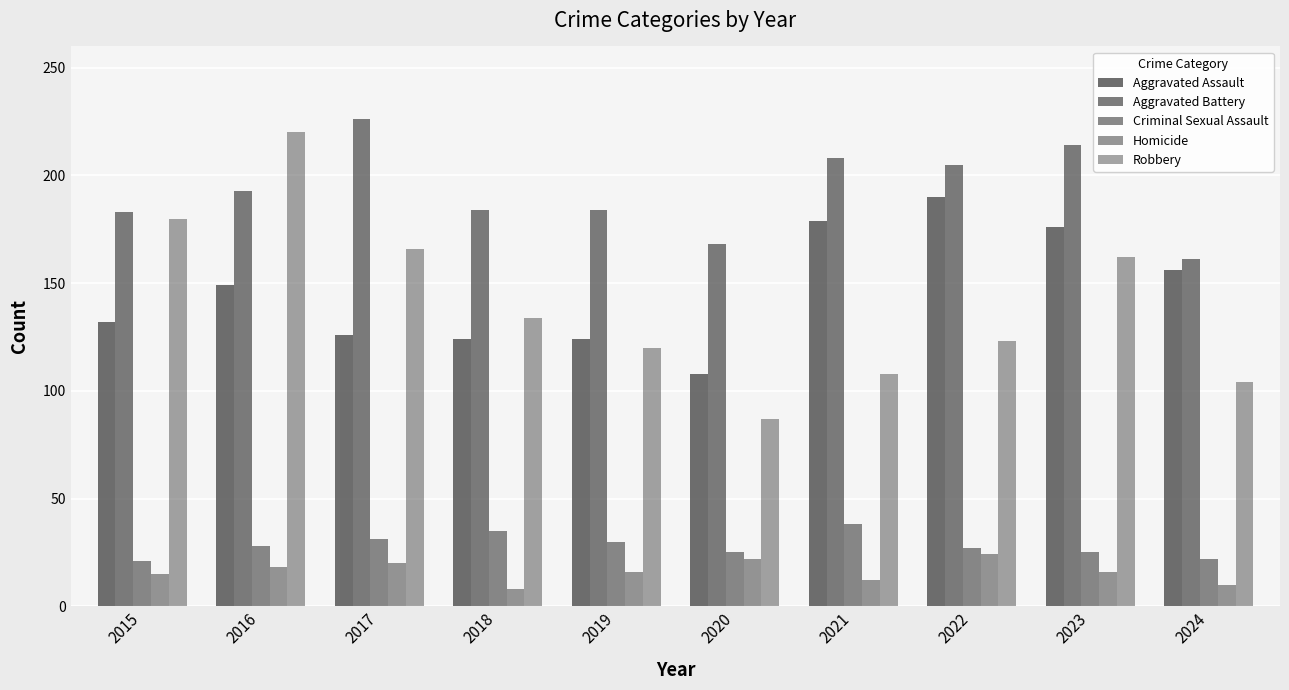

What is the difference between the Aggravated Assault values at 2017 and 2015?

6